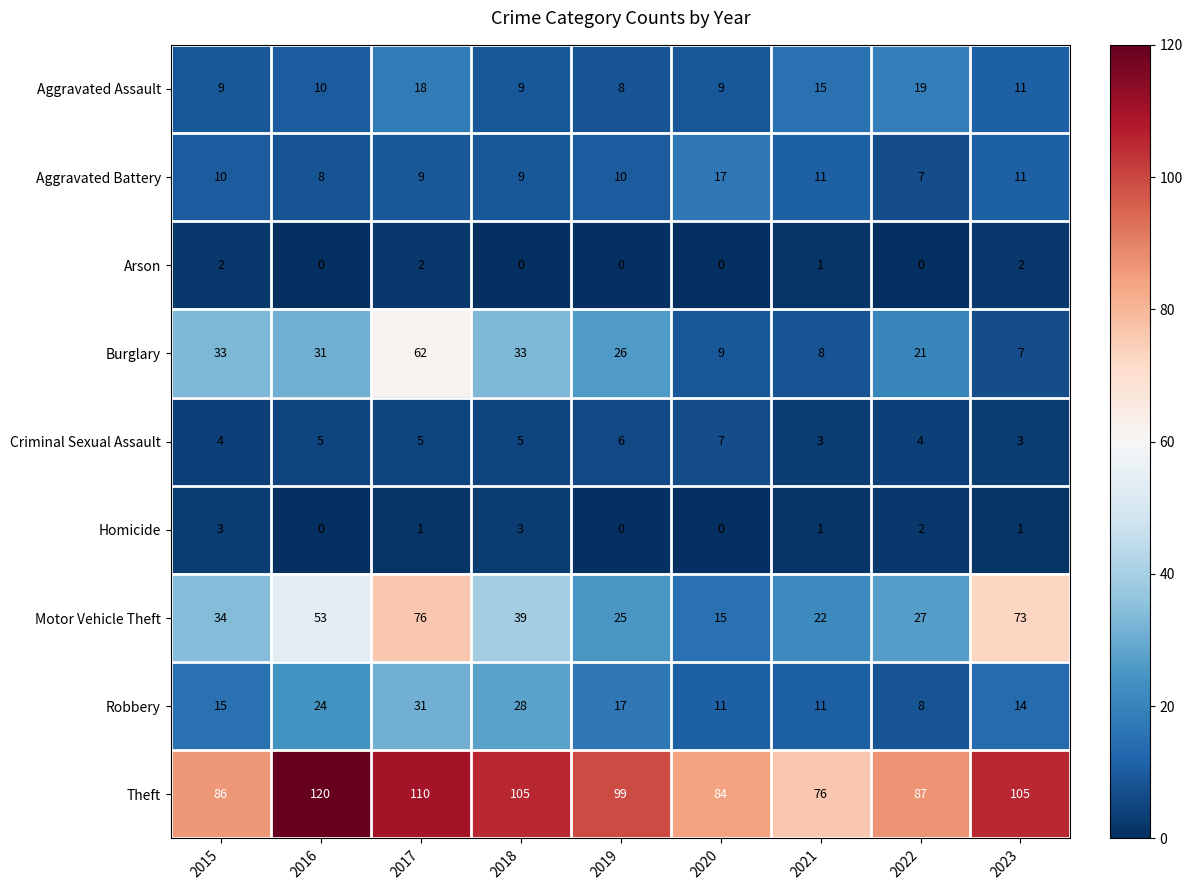

Rank the series by their maximum value, from highest to lowest.

Theft, Motor Vehicle Theft, Burglary, Robbery, Aggravated Assault, Aggravated Battery, Criminal Sexual Assault, Homicide, Arson